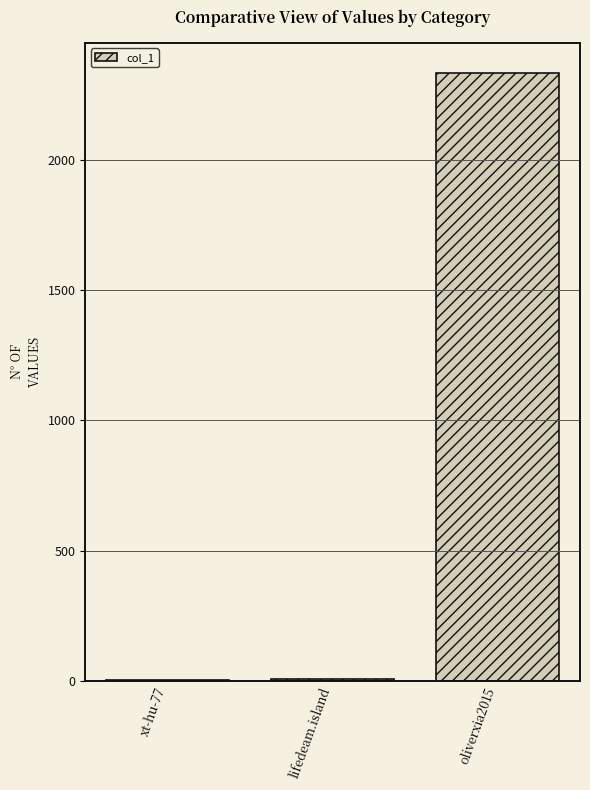

The value at oliverxia2015 is 2333. True or false?

True